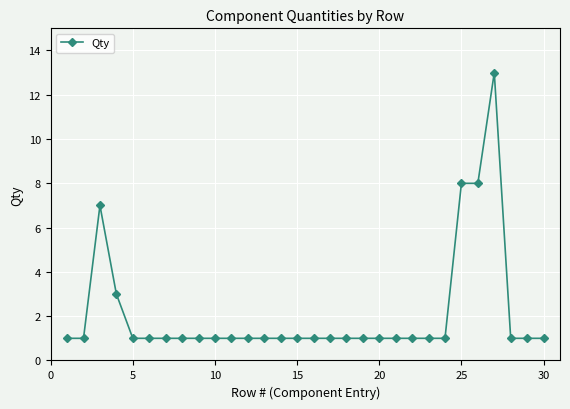

What is the value of the 26th point from the left?

8